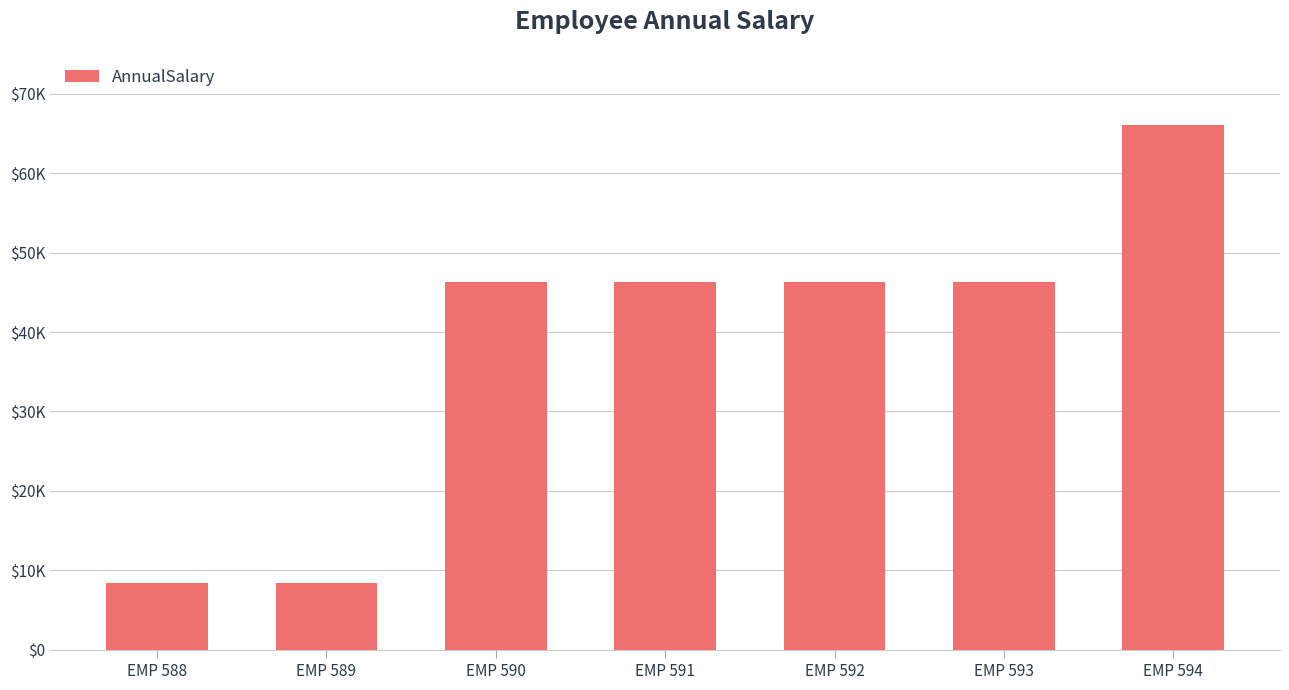

Is it true that the value at EMP 592 is 46359.5?

True